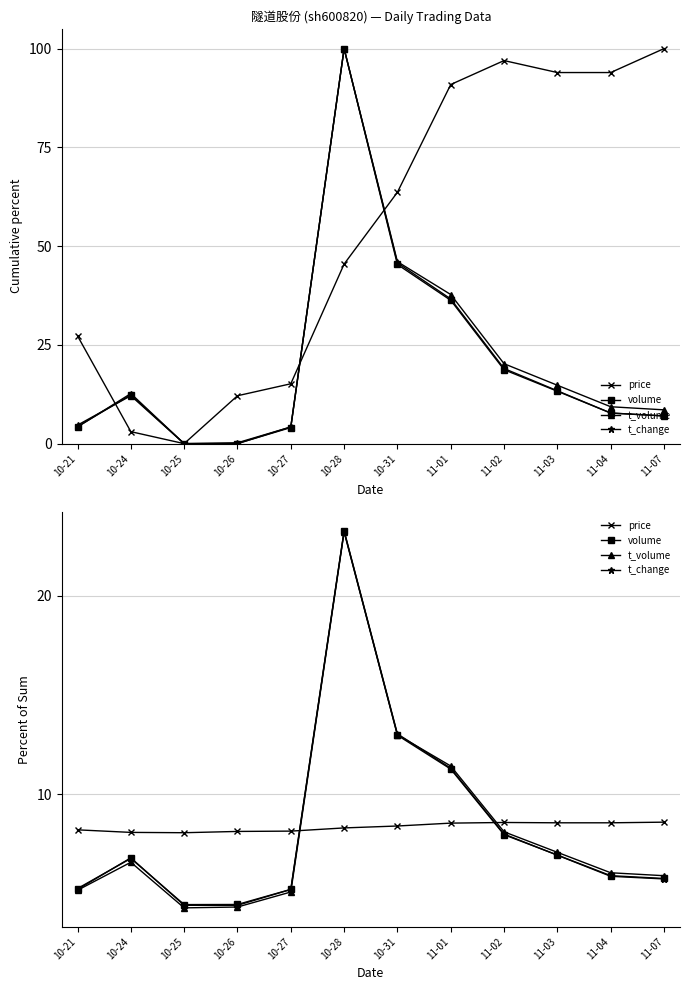

At which label is t_volume closest to 13?

10-31